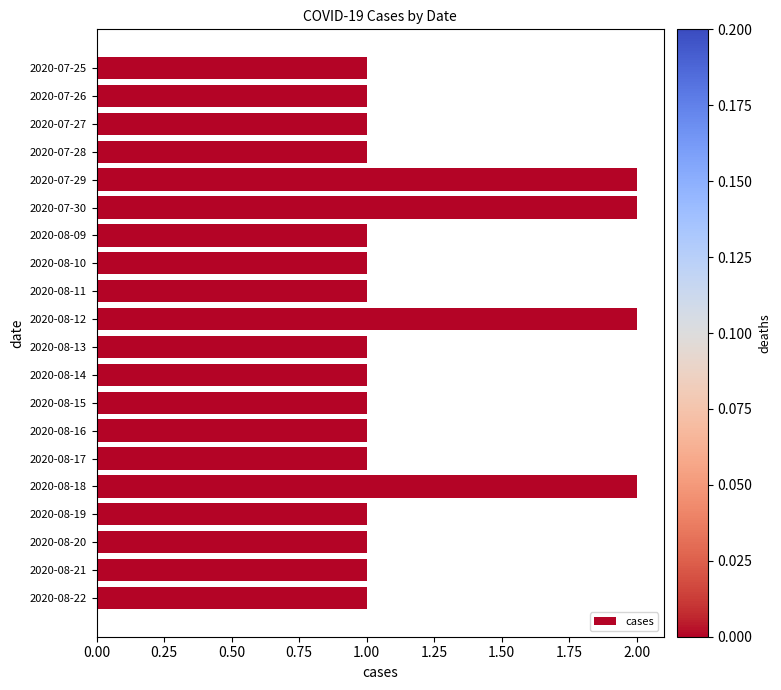

What is the sum of all values?

24